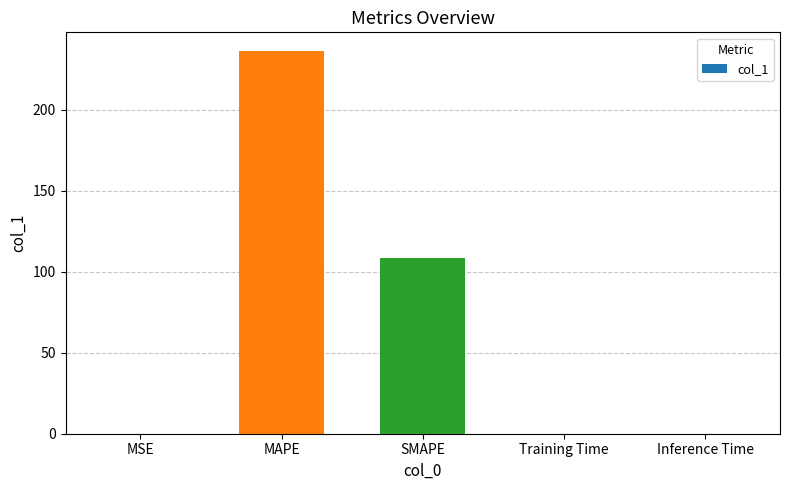

The value at Inference Time is 0.0. True or false?

True